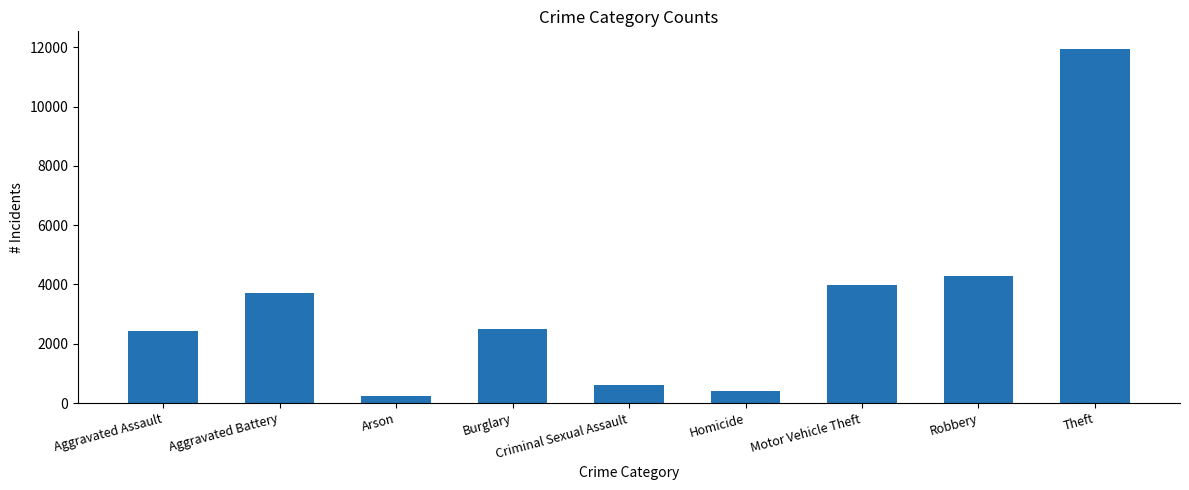

Are the bars horizontal?

No